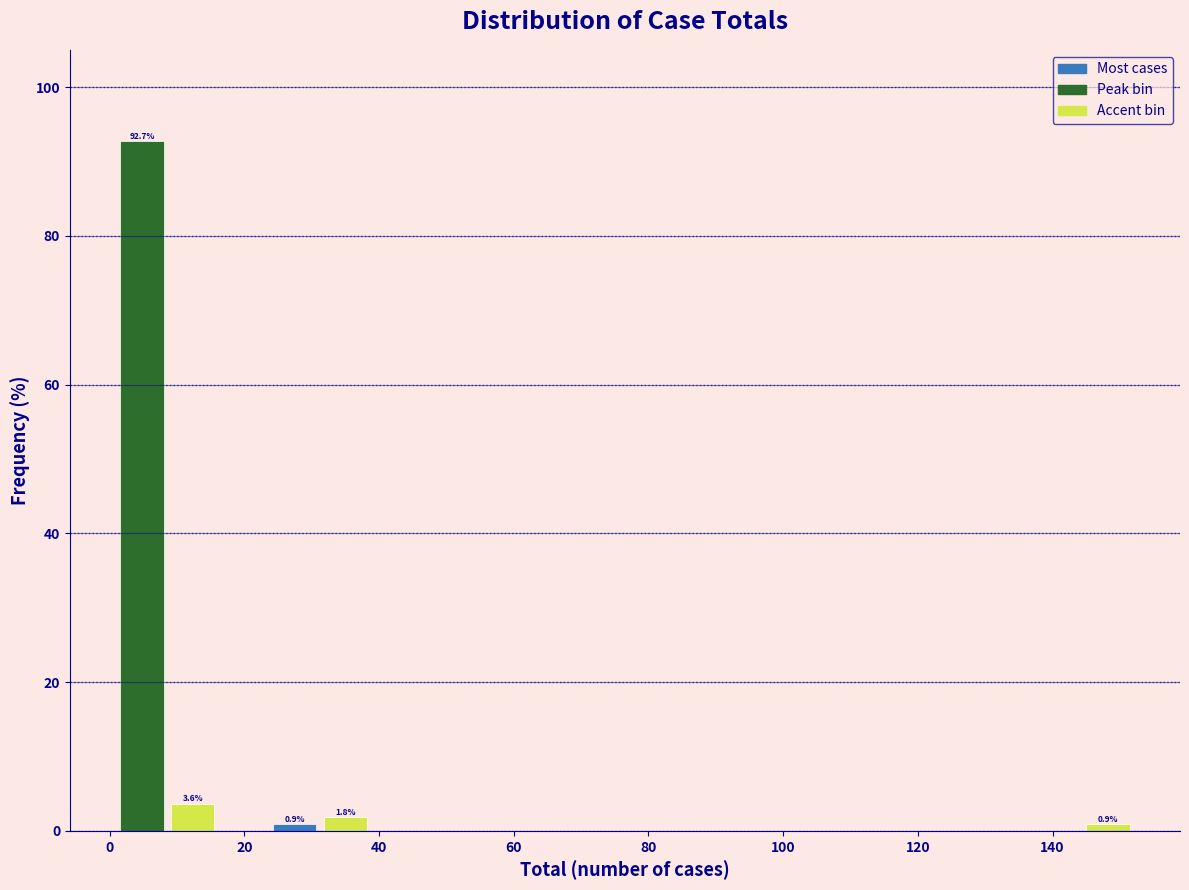

Read against the x-axis, roughly where is the centre of the tallest bar?

4